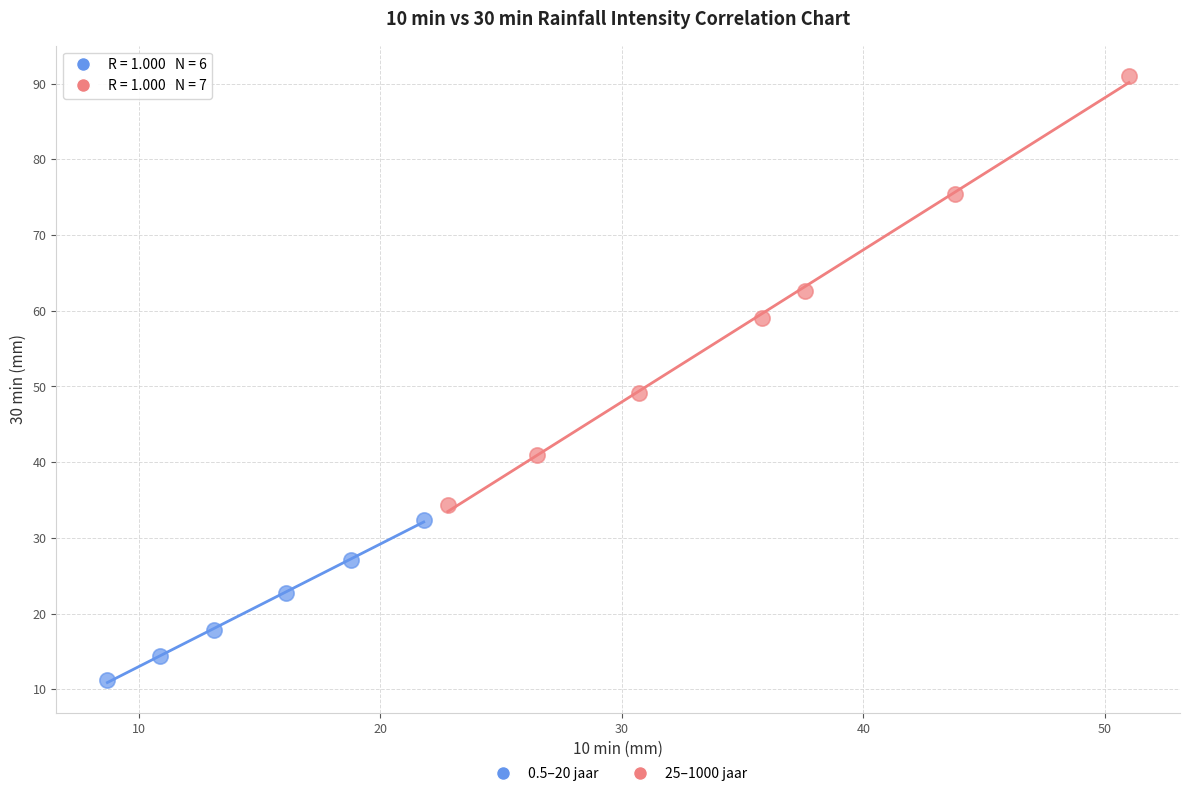

Which series reaches the maximum Y coordinate?

25–1000 jaar